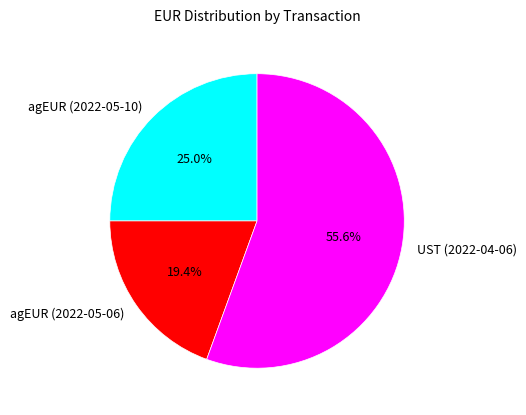

Approximately how many times larger is the value at UST (2022-04-06) compared to agEUR (2022-05-06)?

2.9